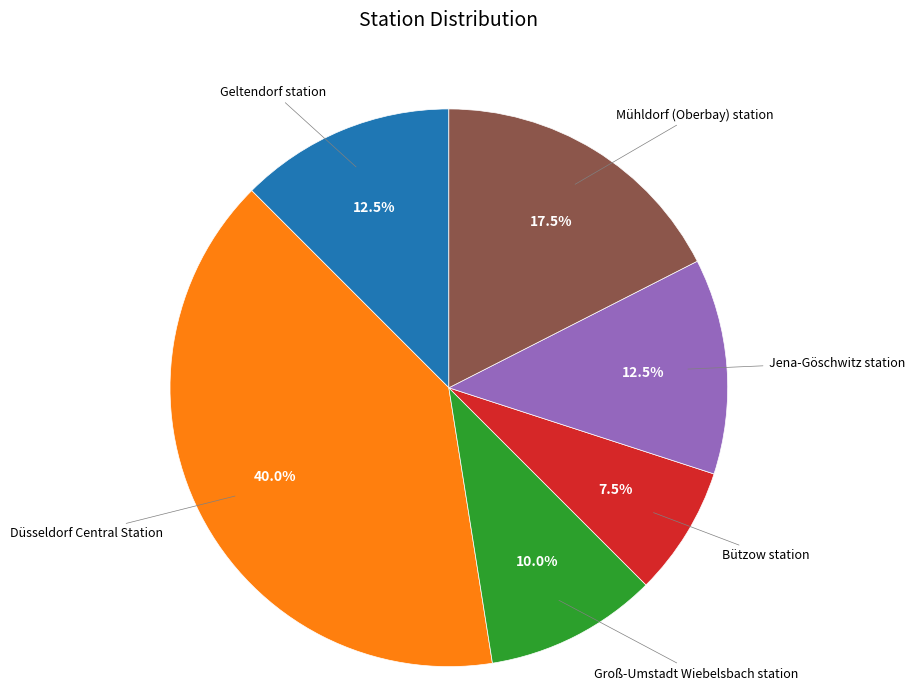

Is there a majority slice in this chart?

No